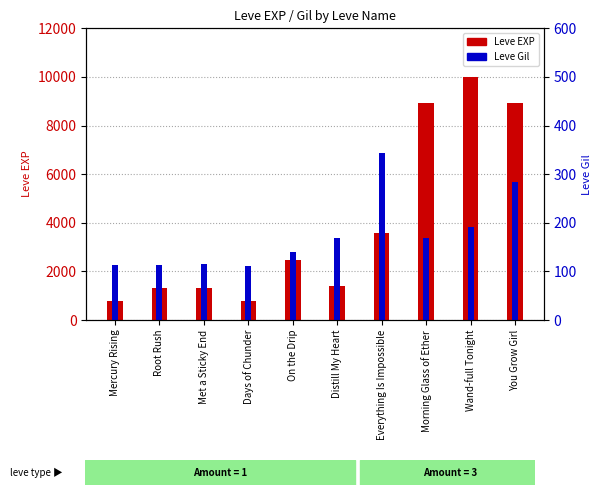

Reading left to right, transcribe all the data shown in this chart.

Leve EXP: 800	1330	1330	800	2490	1420	3600	8930	9990	8930
Leve Gil: 113	114	115	112	139	169	344	169	191	284